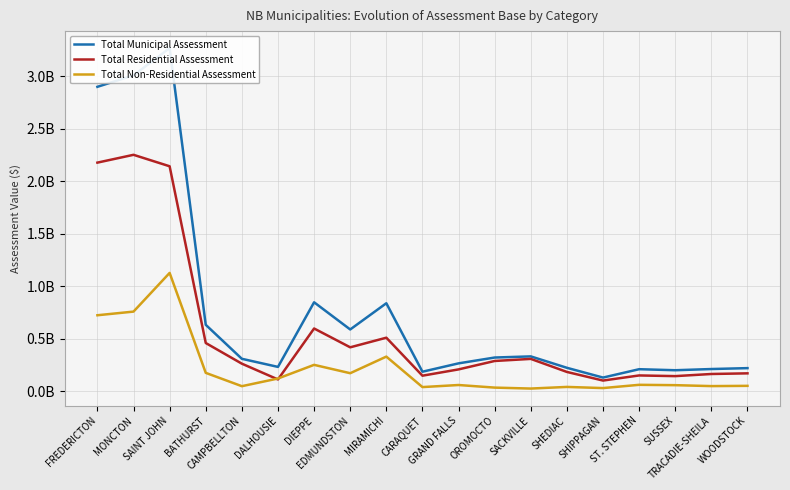

True or false: Total Municipal Assessment has more than 1 points higher than both neighbors.

True